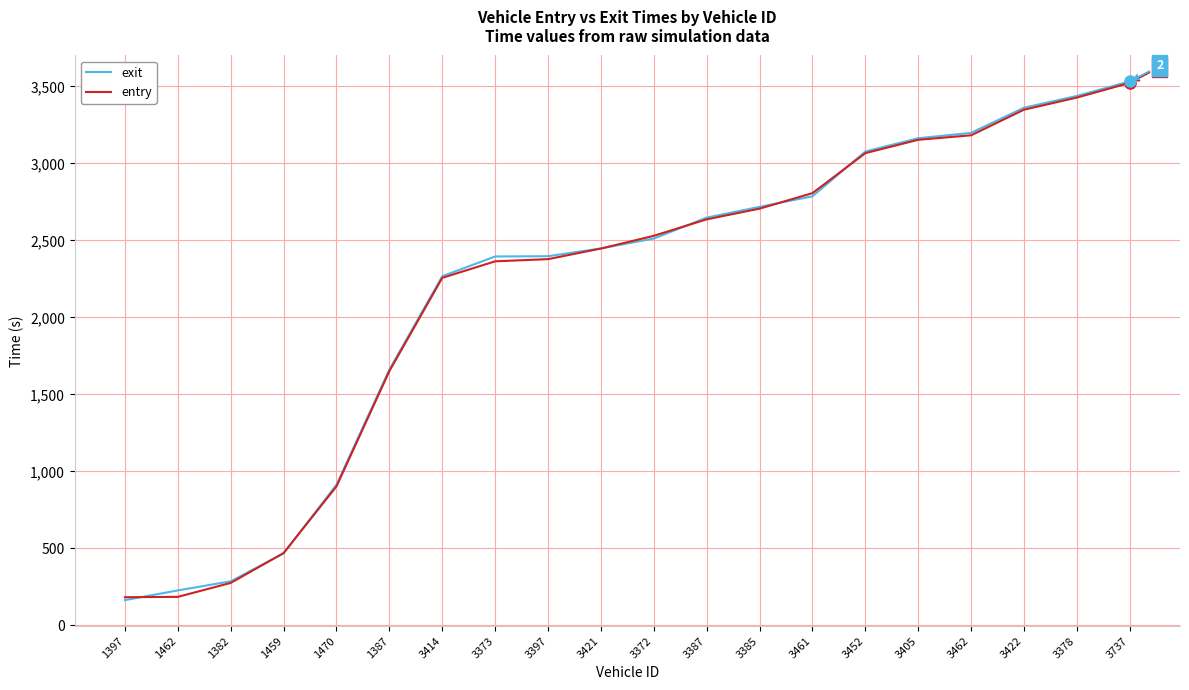

Which series has the widest spread of values?

exit